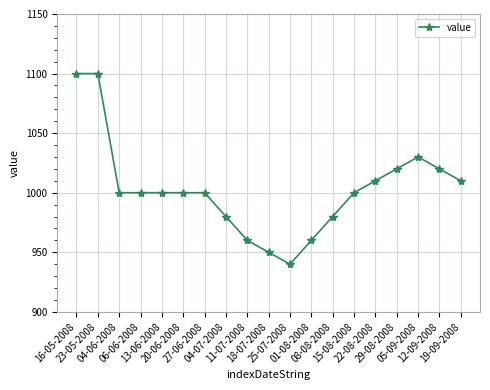

What position from the left is 15-08-2008?

14